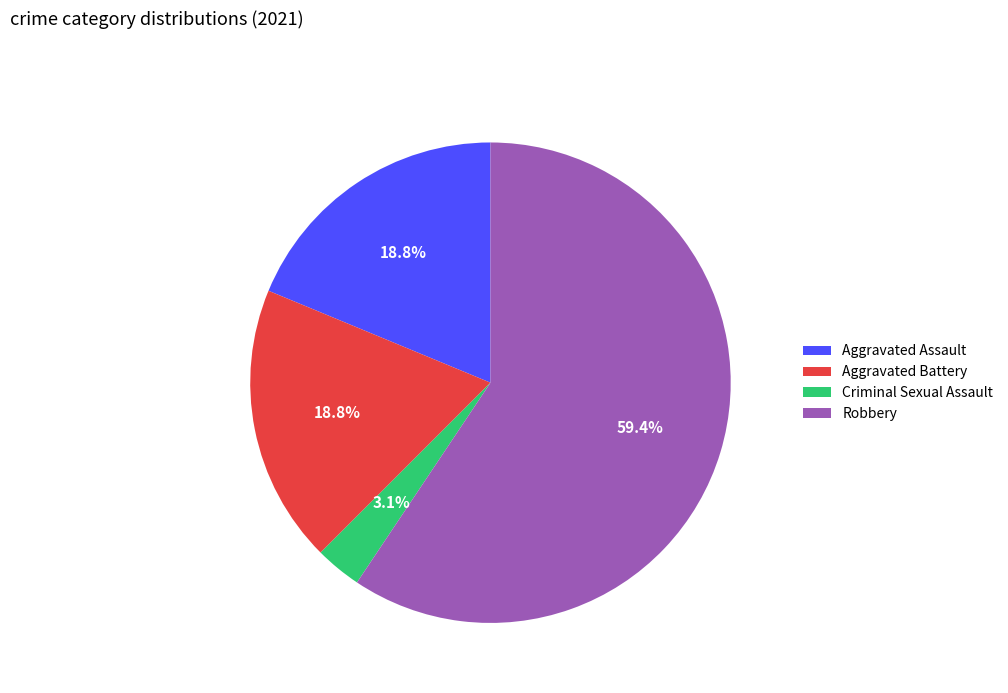

The Criminal Sexual Assault slice represents 3% of the pie. True or false?

True